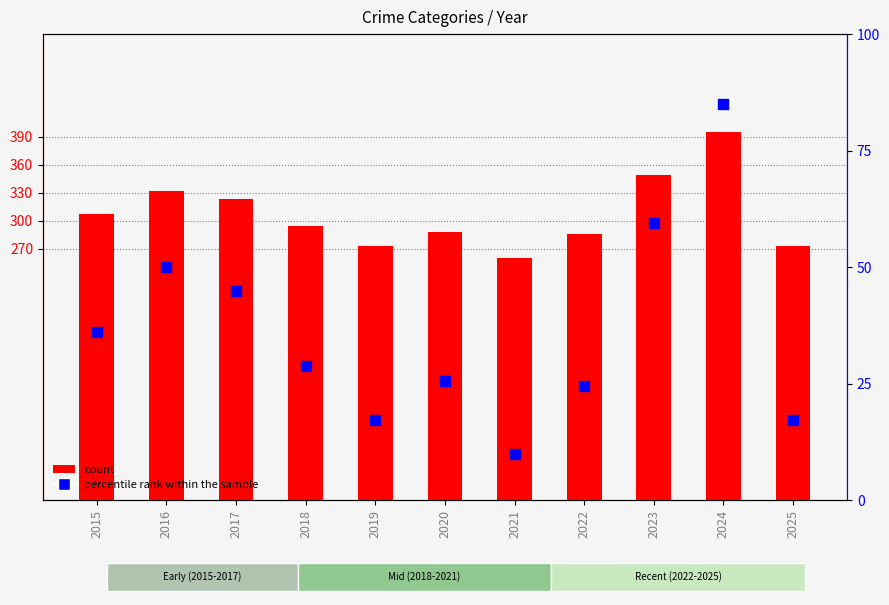

What is the total value across all series at 2017?

368.0